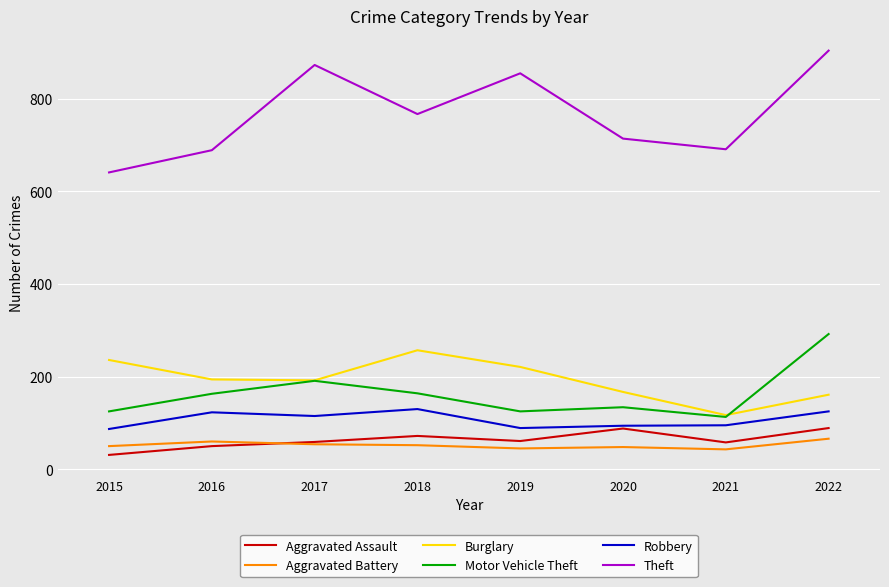

Is it true that Burglary equals 221 at 2019?

True